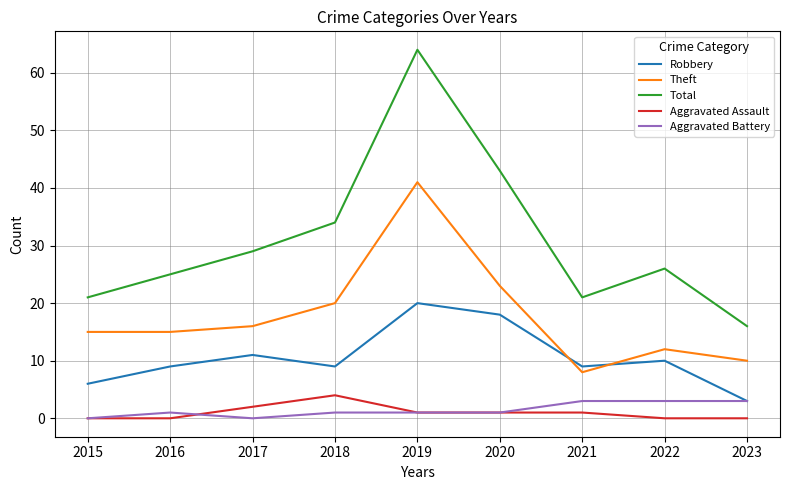

True or false: Aggravated Battery and Total cross at least once.

False